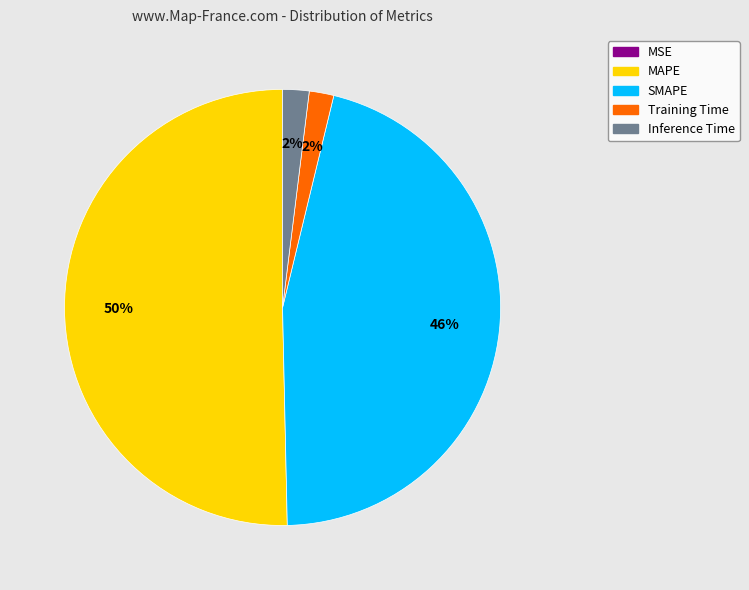

To the nearest percent, what is the difference between the largest and smallest slice percentages?

50%